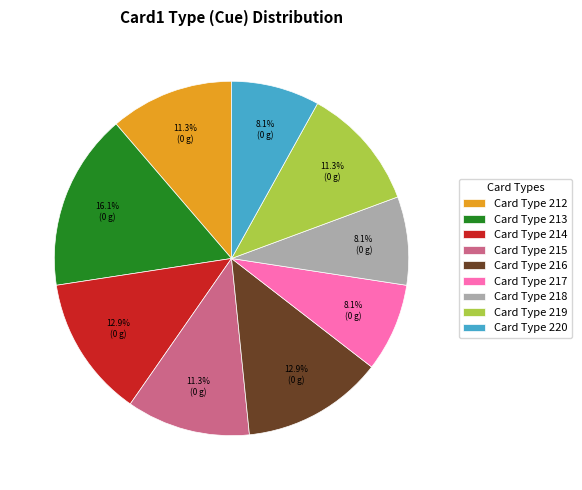

How many segments does this pie chart have?

9